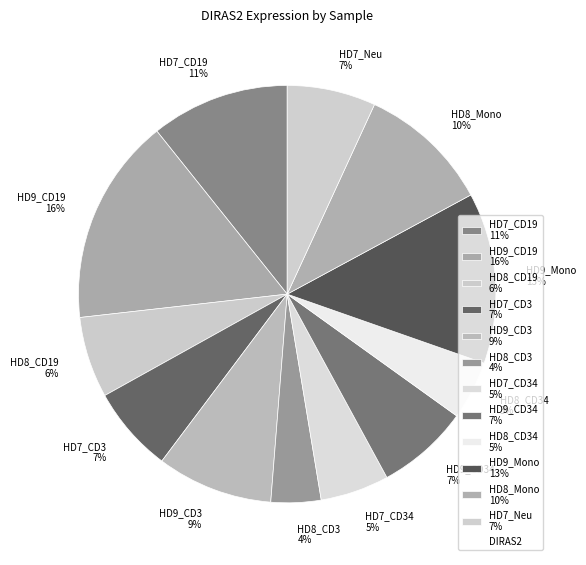

Is it true that HD8_CD19 6% is 14% of the pie?

False